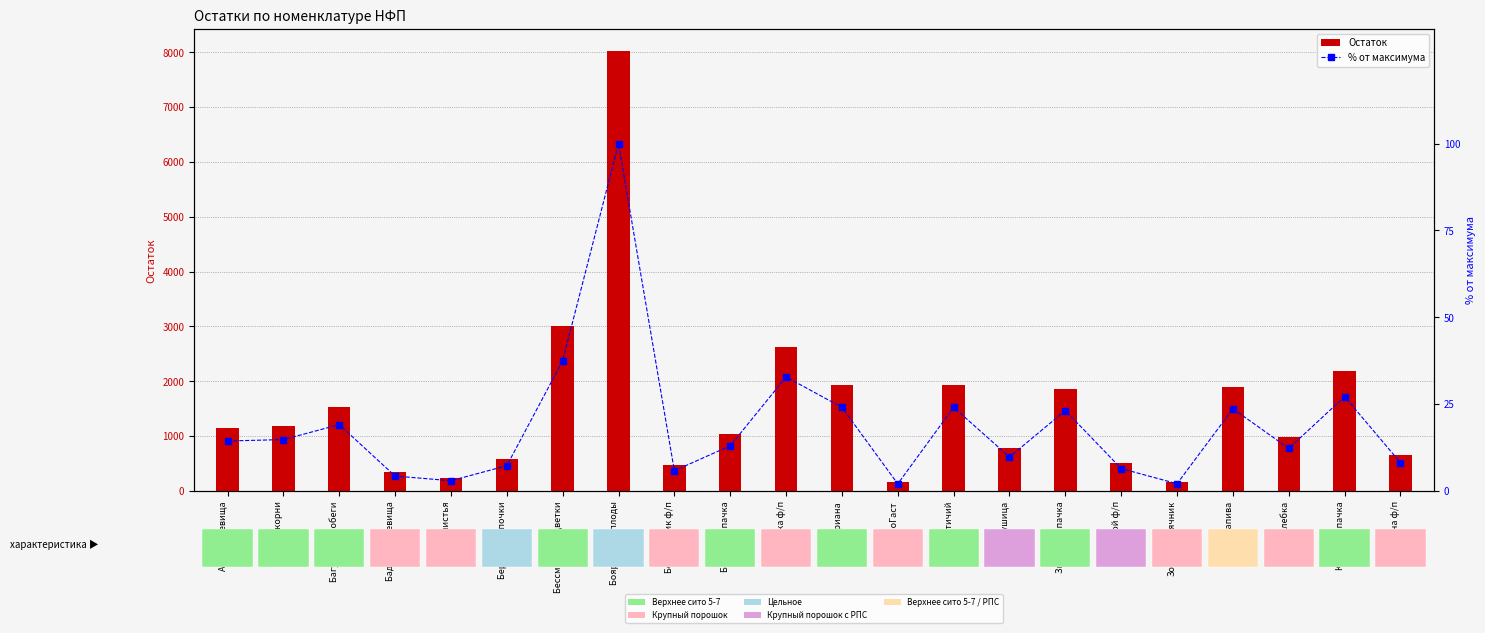

What is the sum of all % от максимума values?

415.0